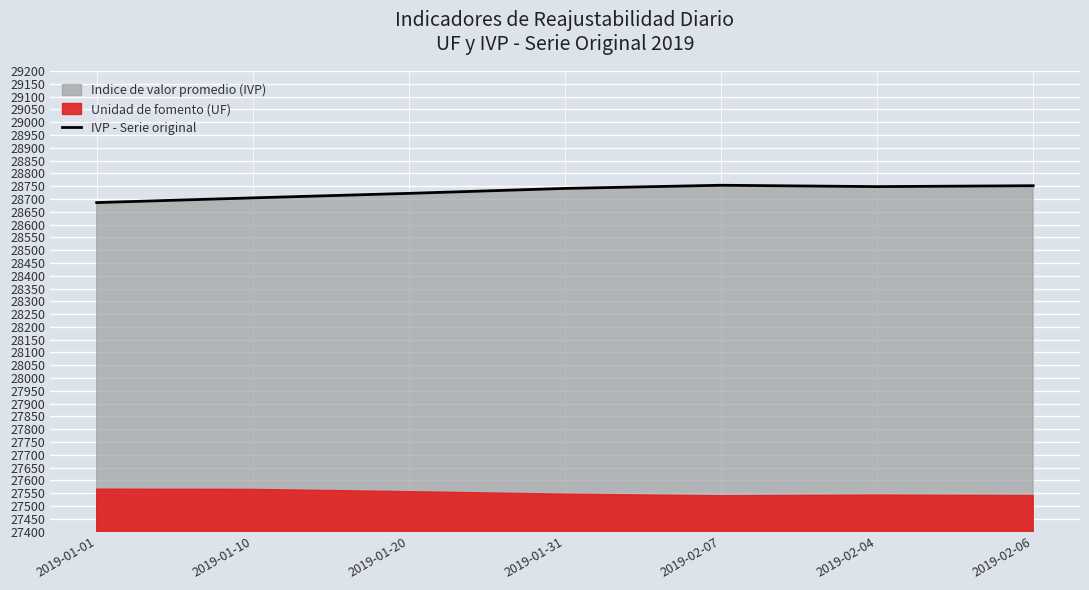

What value does the data have at 2019-01-31?

28741.2